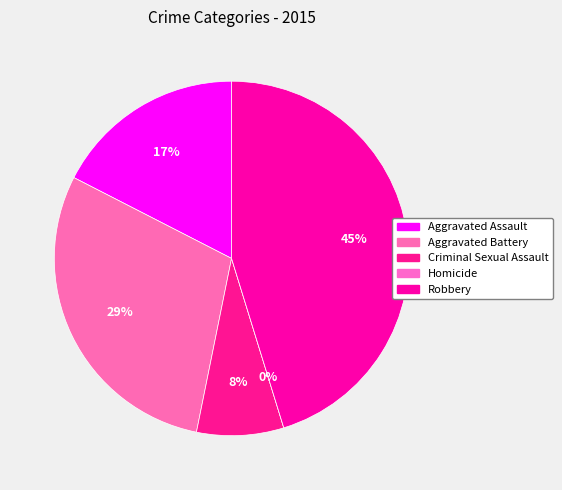

Which slice is the largest?

Robbery